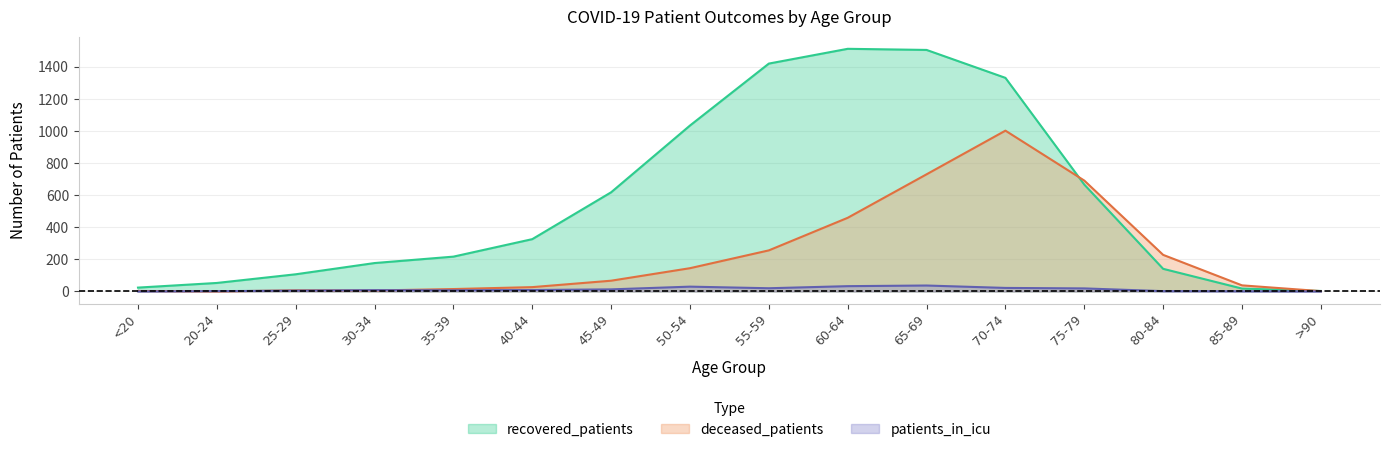

True or false: patients_in_icu has a value of 0 at 85-89.

False